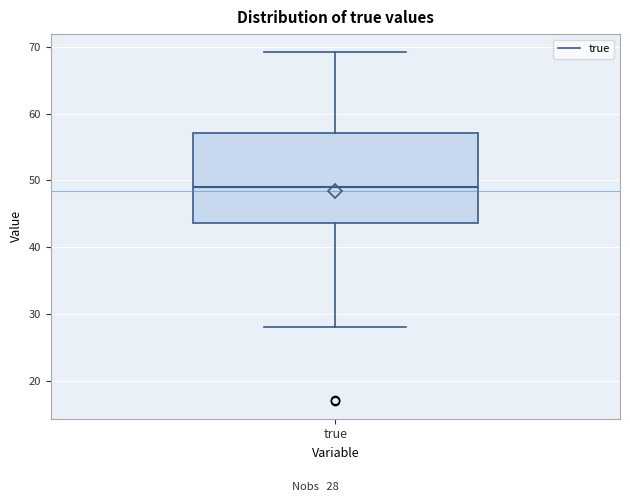

Transcribe this box plot: give where the median line is, the range the box spans, and where the two whiskers end, as read against the y-axis. The values are not printed on the chart, so give them approximately, as read against the axis.

median 49, box 44 to 57, whiskers 28 to 69